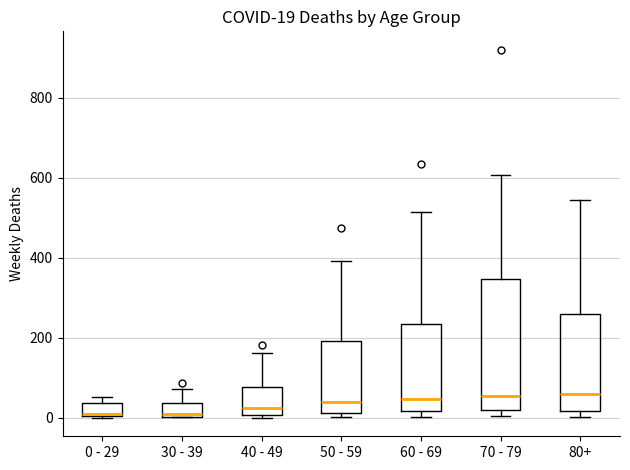

Comparing the boxes themselves (not the whiskers), which one is the tallest?

70 - 79